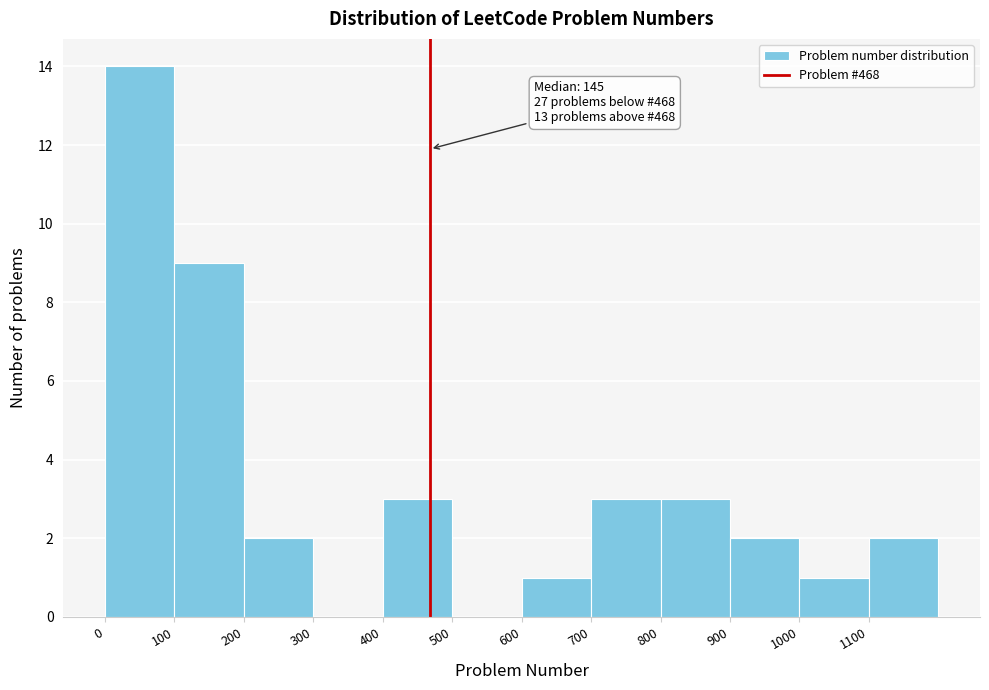

Which range on the x-axis has the tallest bar?

0 to 100